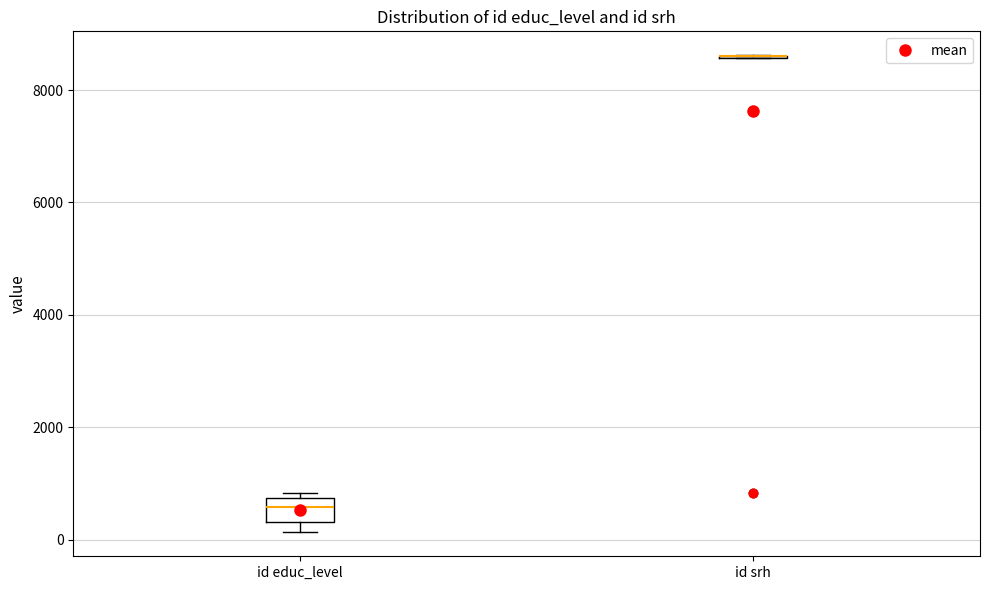

Where is the upper edge of the box for id educ_level on the y-axis? The values are not printed on the chart, so give them approximately, as read against the axis.

800